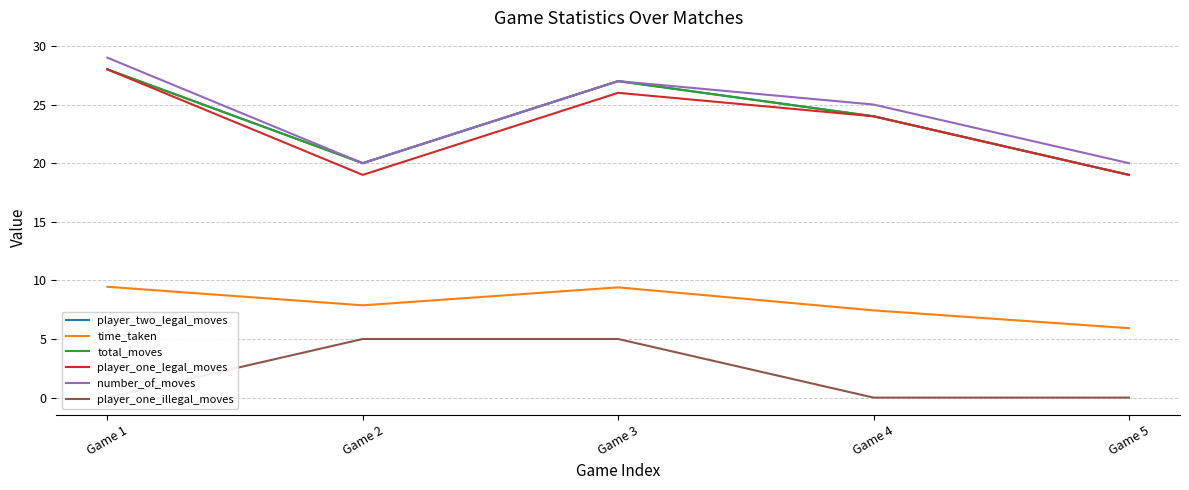

At which label is time_taken closest to 7?

Game 4